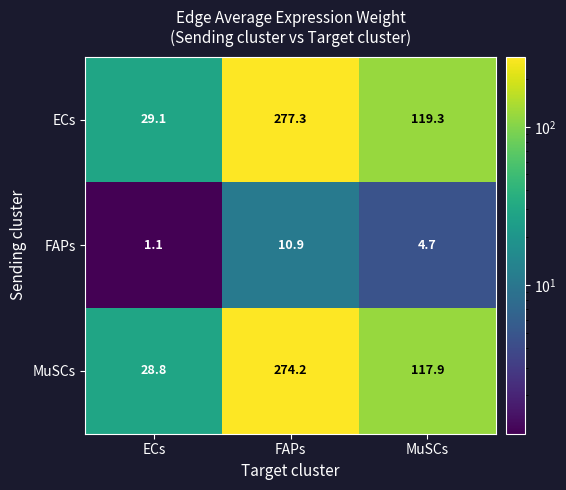

Reading left to right, transcribe all the data shown in this chart.

ECs: ECs=29.1	FAPs=277.3	MuSCs=119.3
FAPs: ECs=1.1	FAPs=10.9	MuSCs=4.7
MuSCs: ECs=28.8	FAPs=274.2	MuSCs=117.9